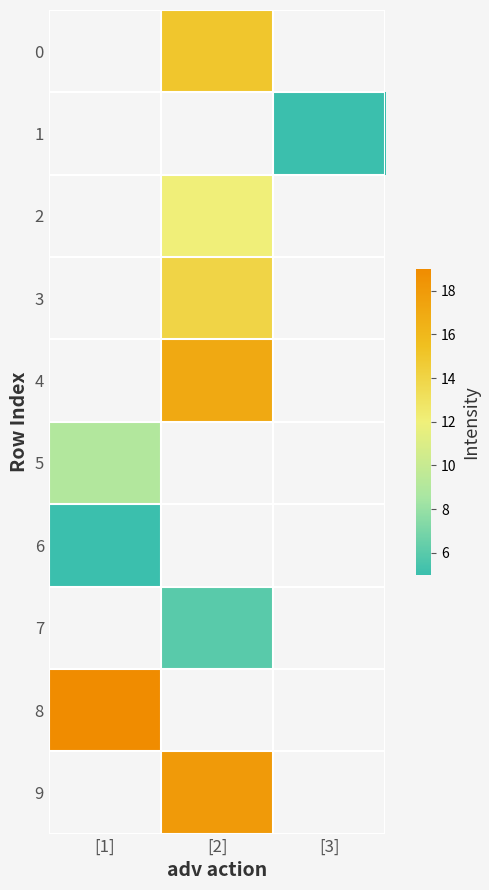

How many values in 3 are above zero?

1